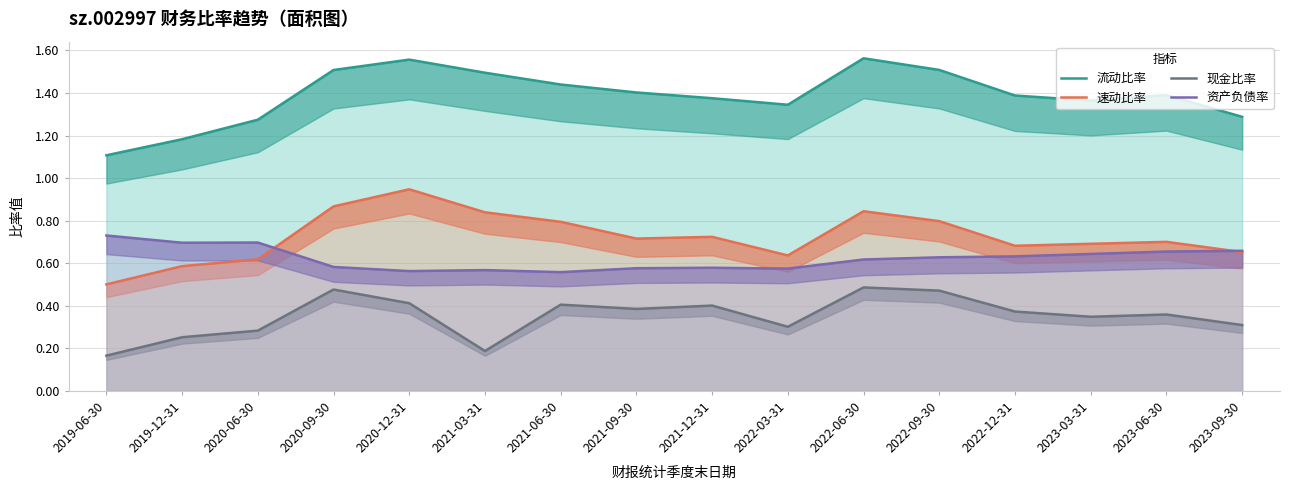

True or false: 速动比率 has more than 2 interior local peaks.

True